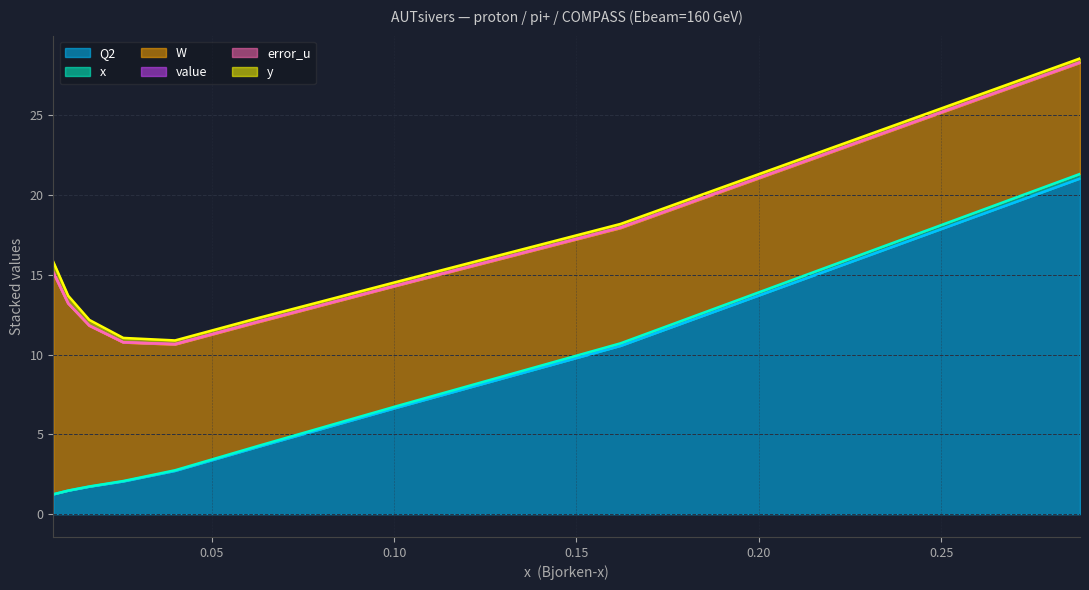

True or false: x and value cross at least once.

True